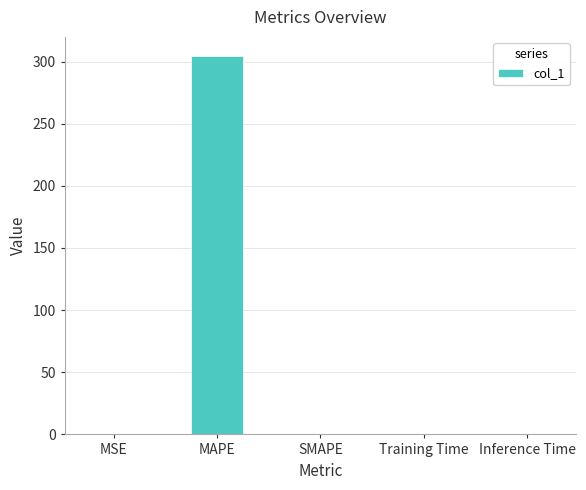

Count the number of categories in the chart.

5